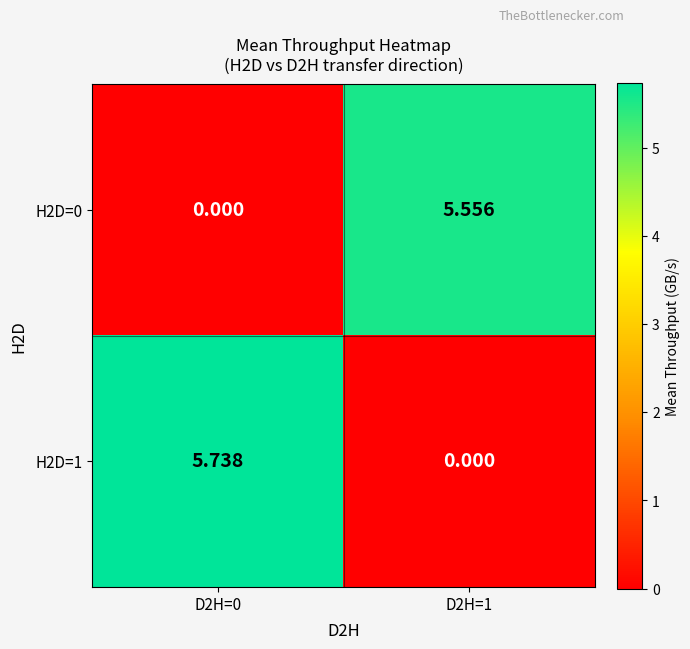

Which category has the lowest value in the H2D=1 series?

D2H=1